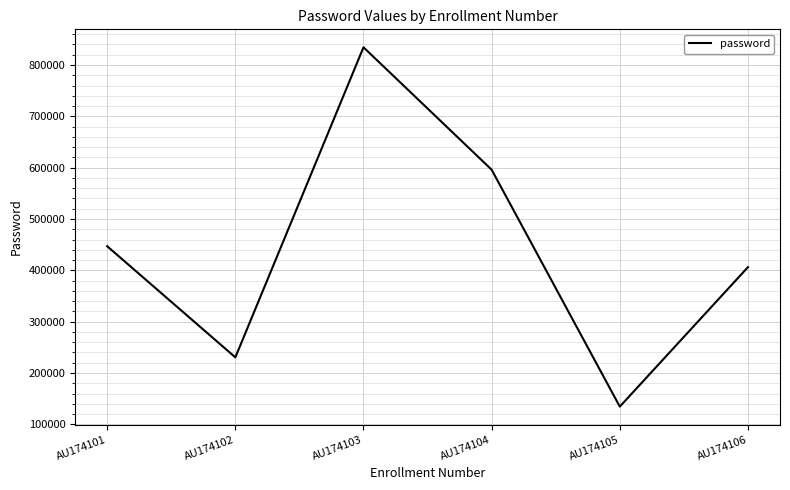

True or false: the data shows 230453 at AU174102.

True